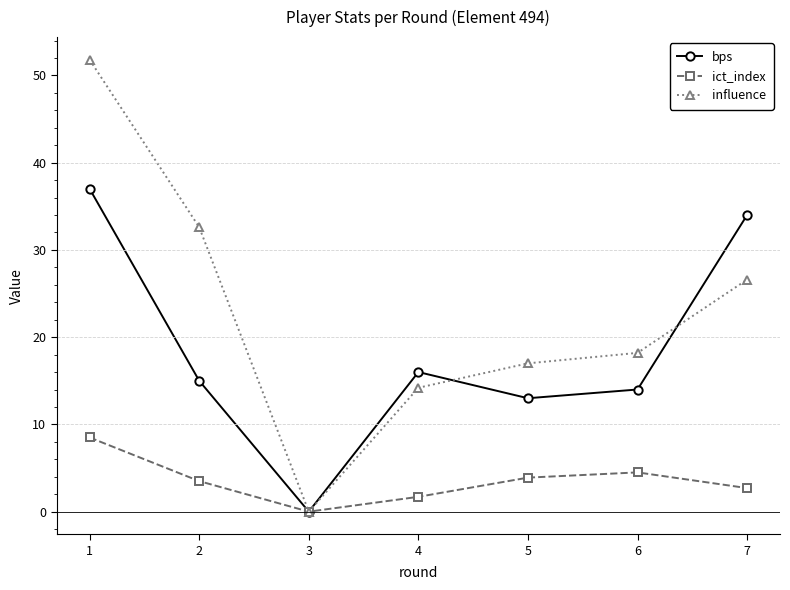

Where is the first local minimum for influence?

3